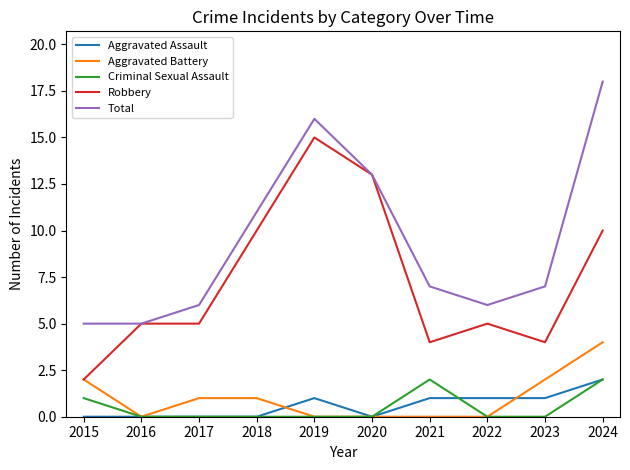

Reading left to right, transcribe all the data shown in this chart.

Aggravated Assault: 0	0	0	0	1	0	1	1	1	2
Aggravated Battery: 2	0	1	1	0	0	0	0	2	4
Criminal Sexual Assault: 1	0	0	0	0	0	2	0	0	2
Robbery: 2	5	5	10	15	13	4	5	4	10
Total: 5	5	6	11	16	13	7	6	7	18